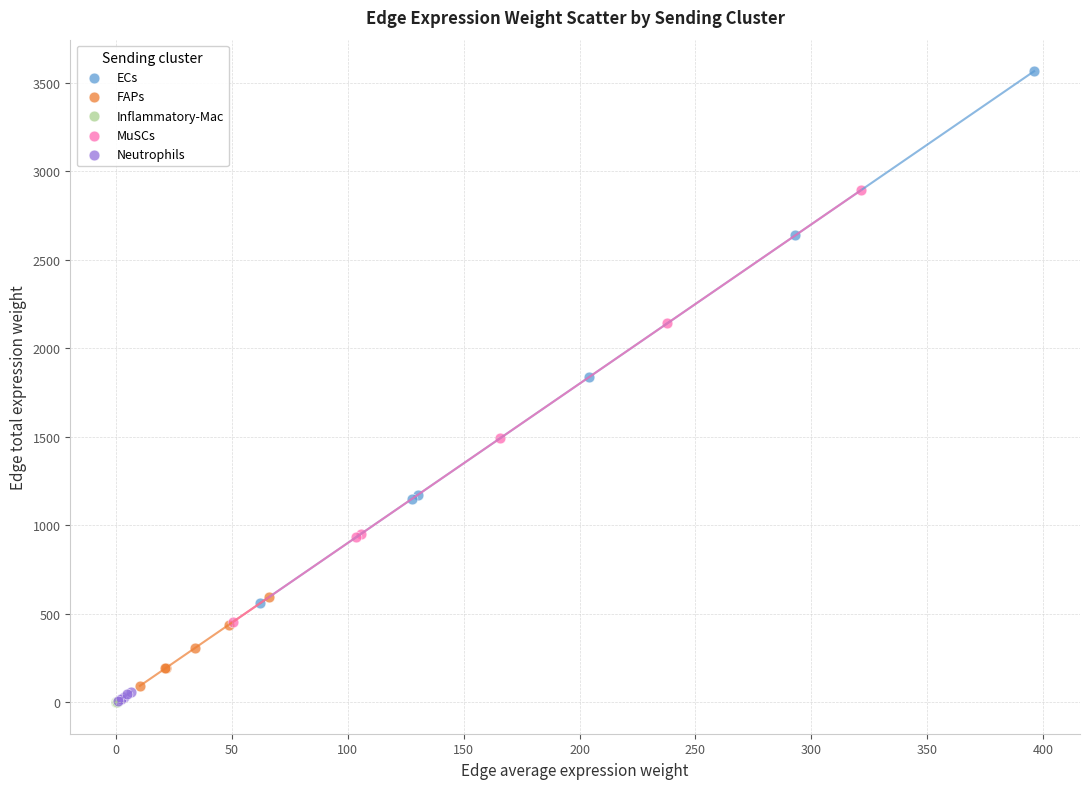

Which series has the widest spread of Y values?

ECs